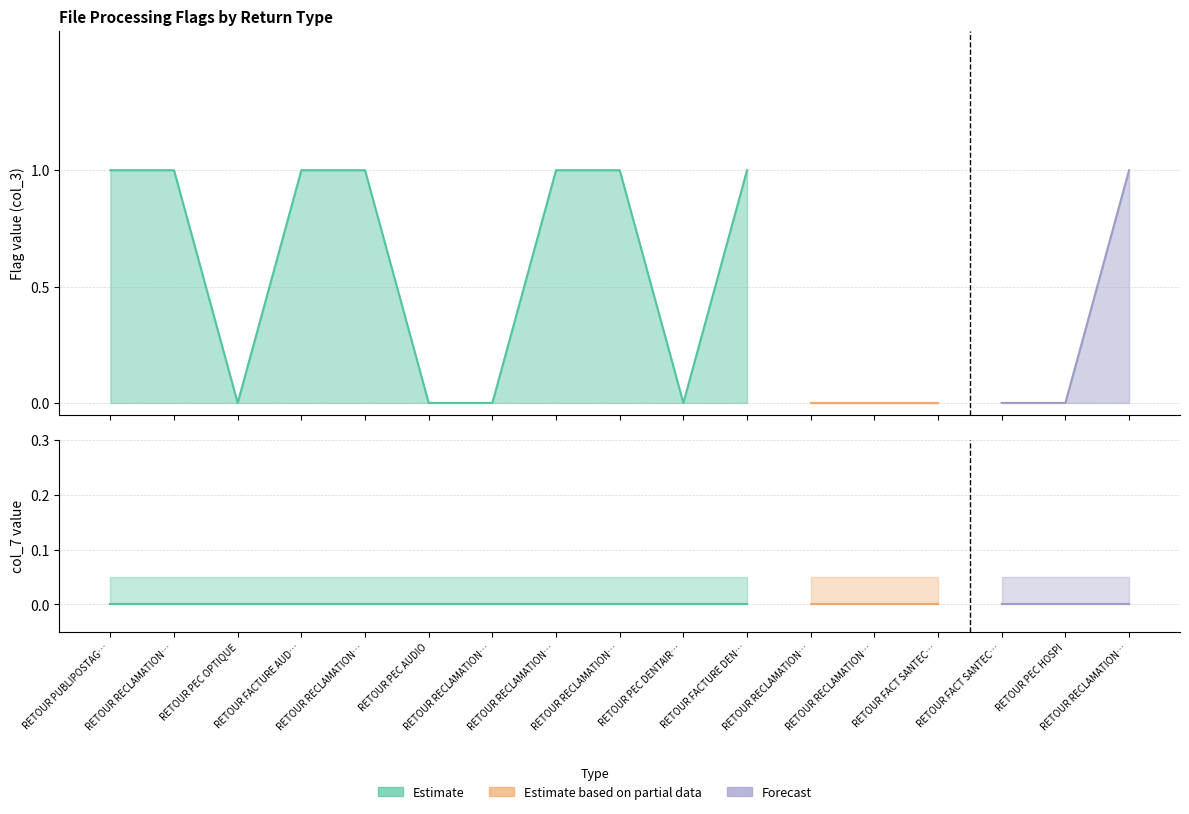

What is the difference between the maximum and minimum values in the col_3_values series?

1